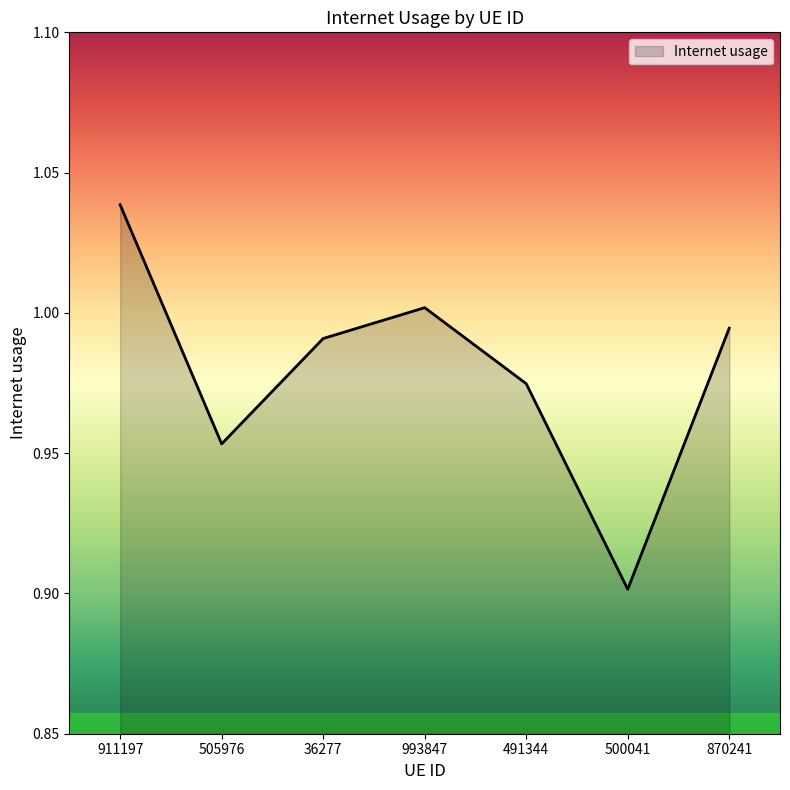

Where is the data nearest to the value 0?

500041